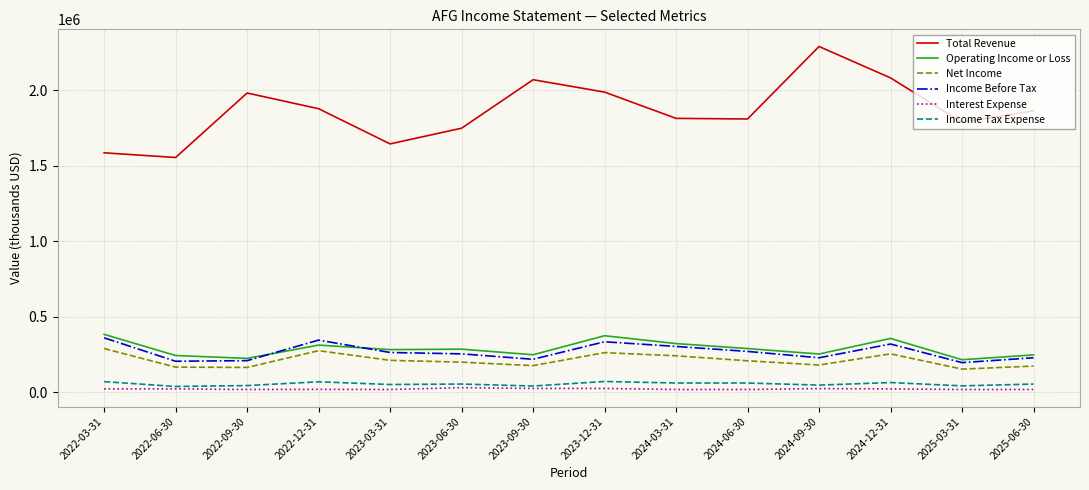

What is the sum of the Operating Income or Loss values at 2023-03-31 and 2024-03-31?

606000